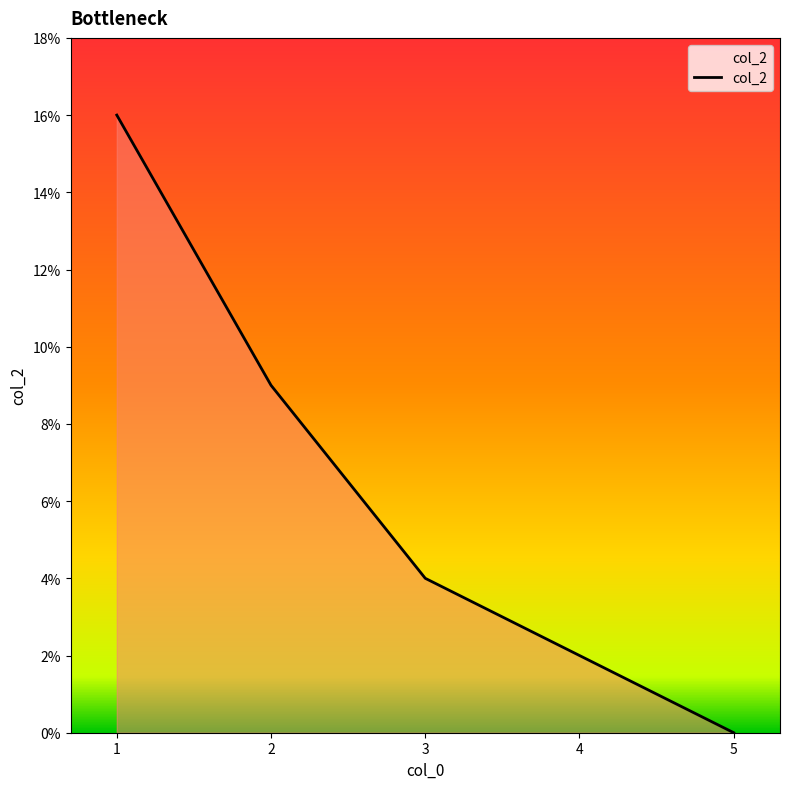

How many distinct data groups are displayed?

1